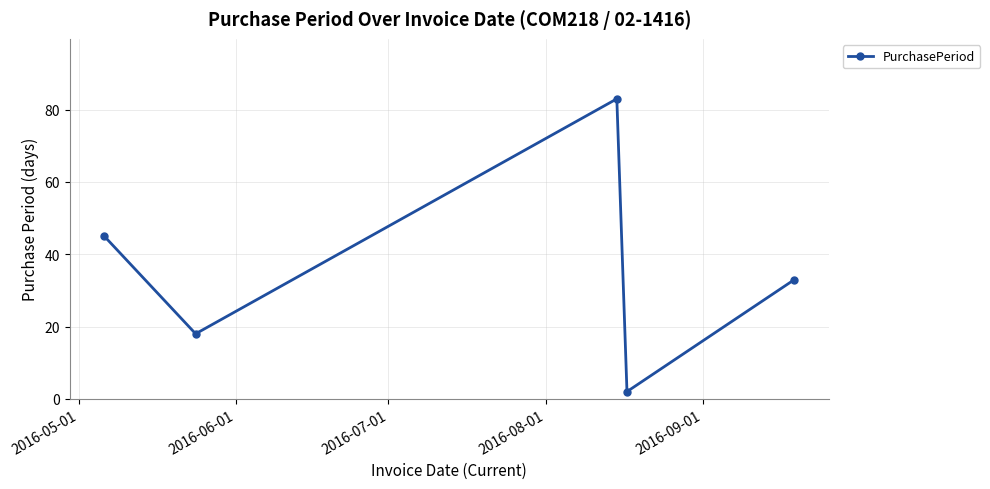

What is the minimum value shown in the chart?

2